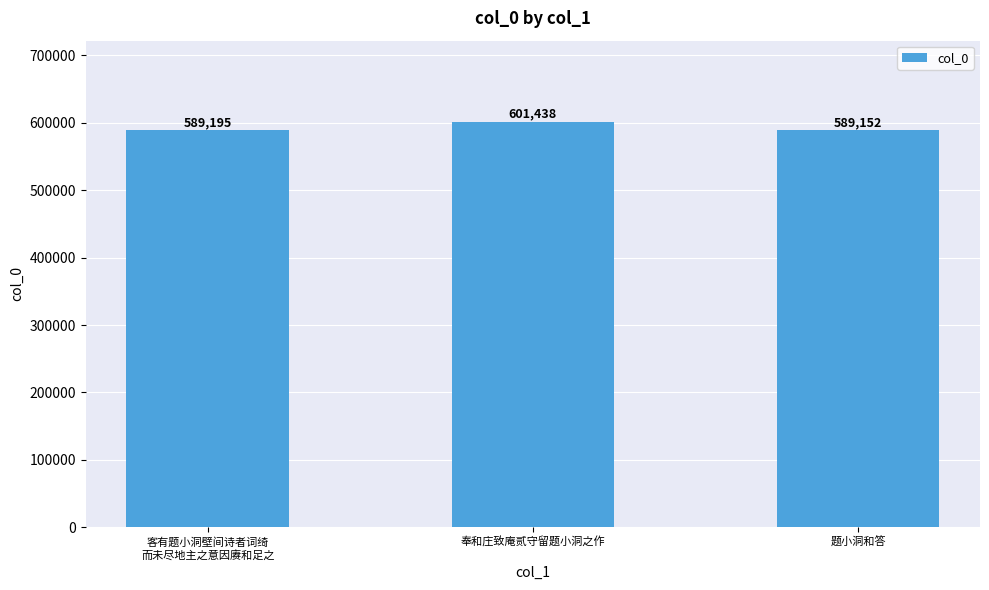

True or false: the data shows 126127 at 题小洞和答.

False